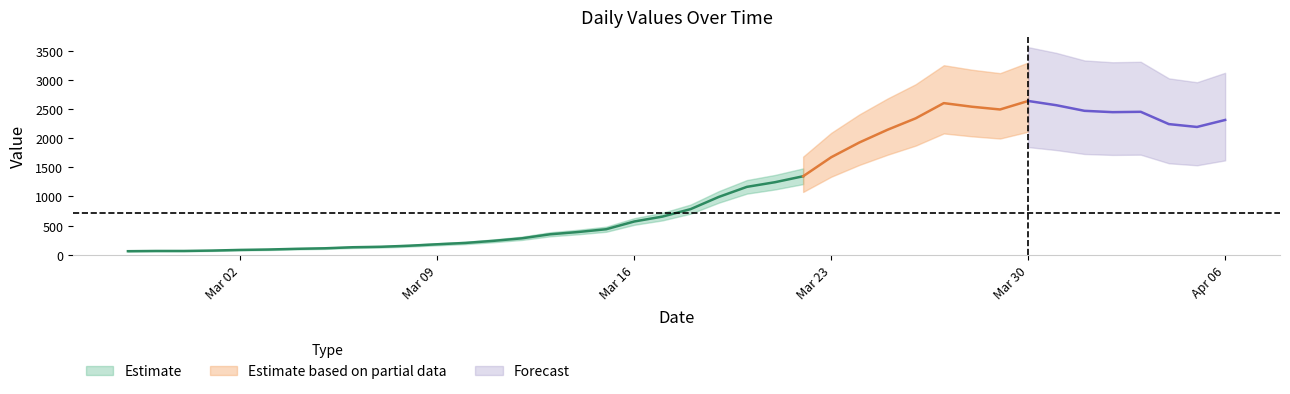

Reading right to left, list all the values displayed in this chart.

2020-04-06=2313	2020-04-05=2193	2020-04-04=2242	2020-04-03=2453	2020-04-02=2447	2020-04-01=2470	2020-03-31=2566	2020-03-30=2639	2020-03-29=2493	2020-03-28=2540	2020-03-27=2602	2020-03-26=2341	2020-03-25=2145	2020-03-24=1927	2020-03-23=1674	2020-03-22=1347	2020-03-21=1245	2020-03-20=1165	2020-03-19=992	2020-03-18=783	2020-03-17=655	2020-03-16=571	2020-03-15=438	2020-03-14=390	2020-03-13=351	2020-03-12=282	2020-03-11=239	2020-03-10=203	2020-03-09=180	2020-03-08=155	2020-03-07=137	2020-03-06=129	2020-03-05=111	2020-03-04=102	2020-03-03=90	2020-03-02=83	2020-03-01=72	2020-02-29=65	2020-02-28=65	2020-02-27=61